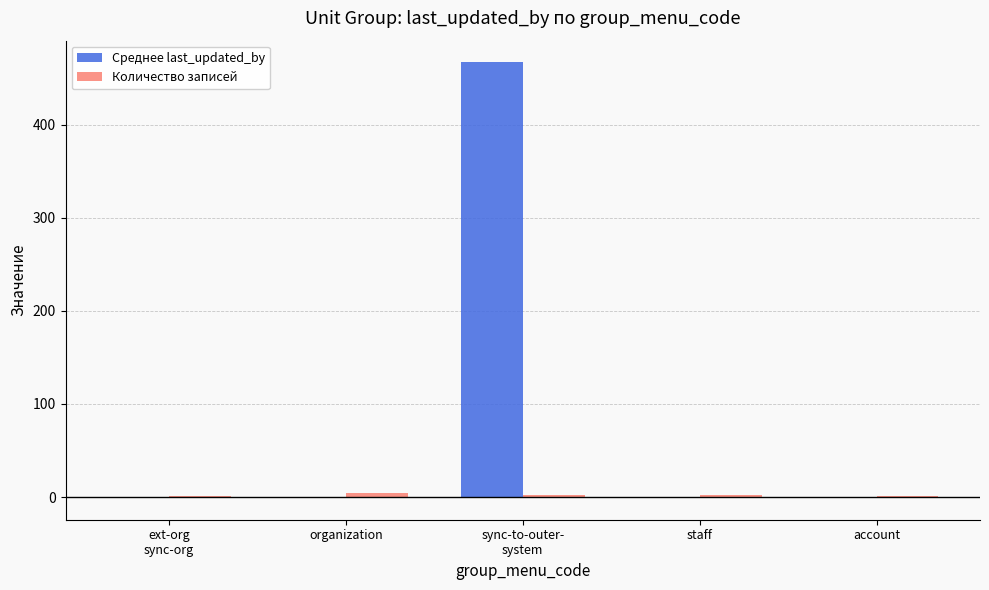

Which series has the largest total across all categories?

Среднее last_updated_by